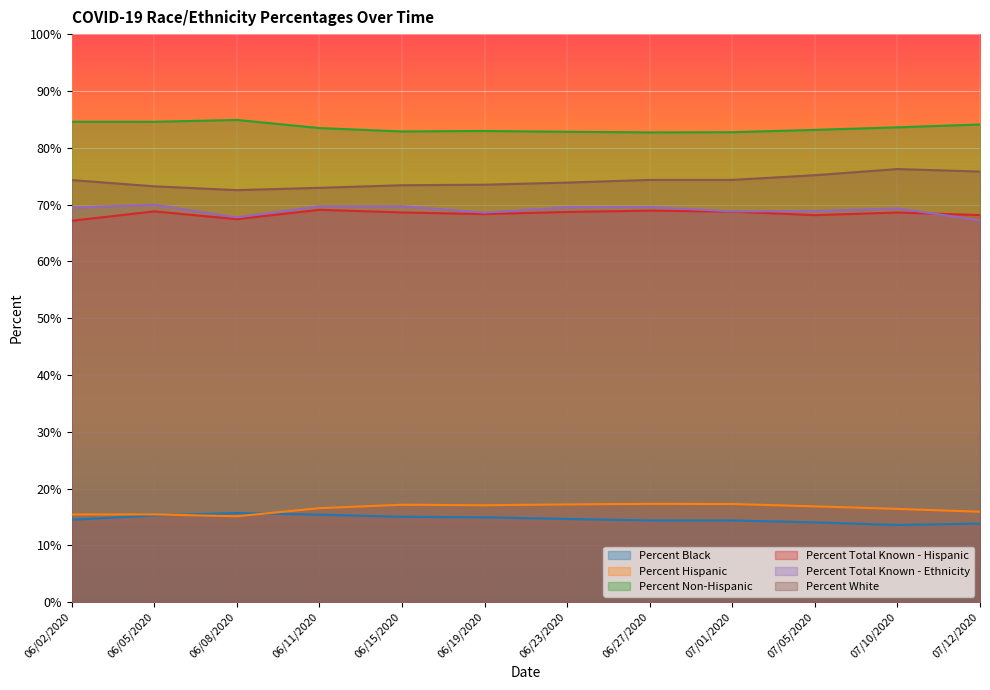

What is the difference between the highest and lowest values at 06/27/2020?

68.3